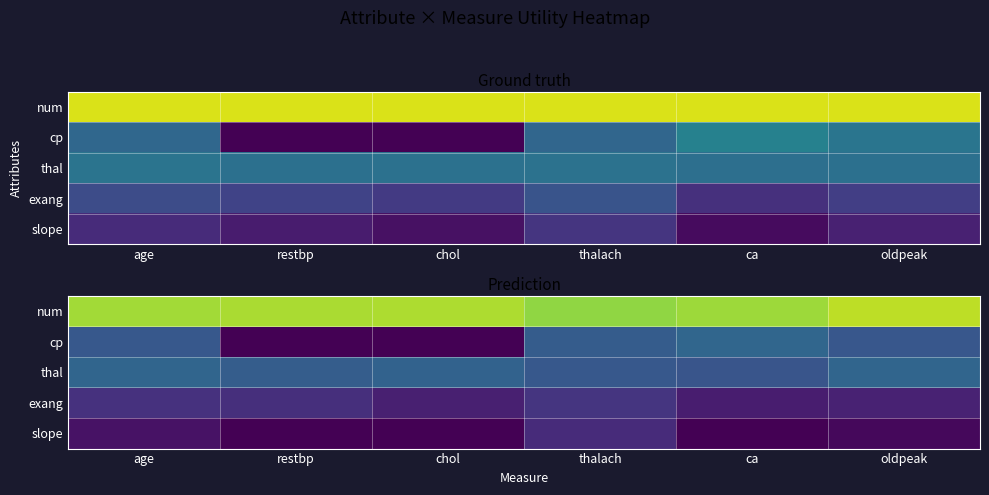

Count the number of categories in the chart.

6